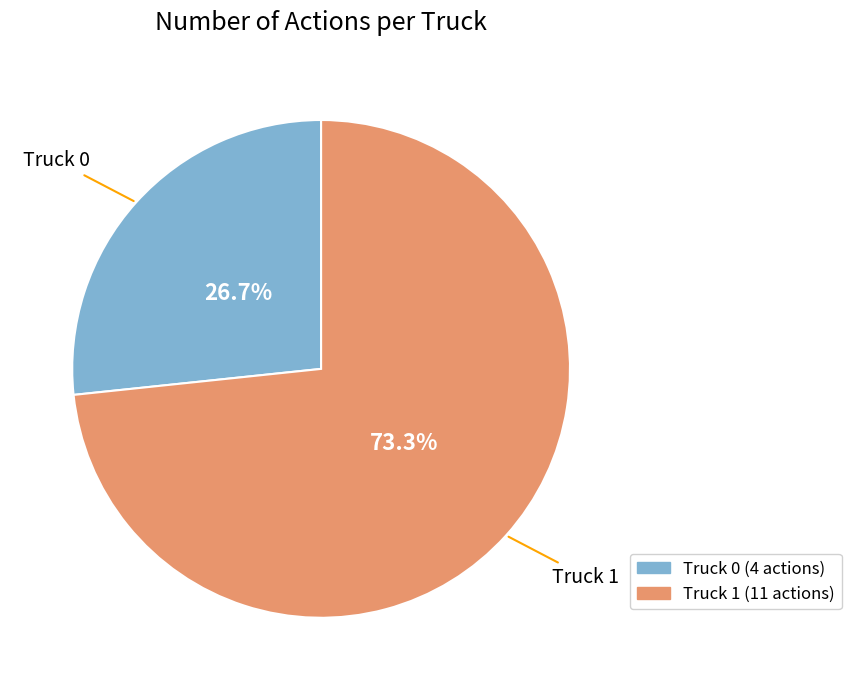

What percentage is the Truck 1 slice, to the nearest percent?

73%